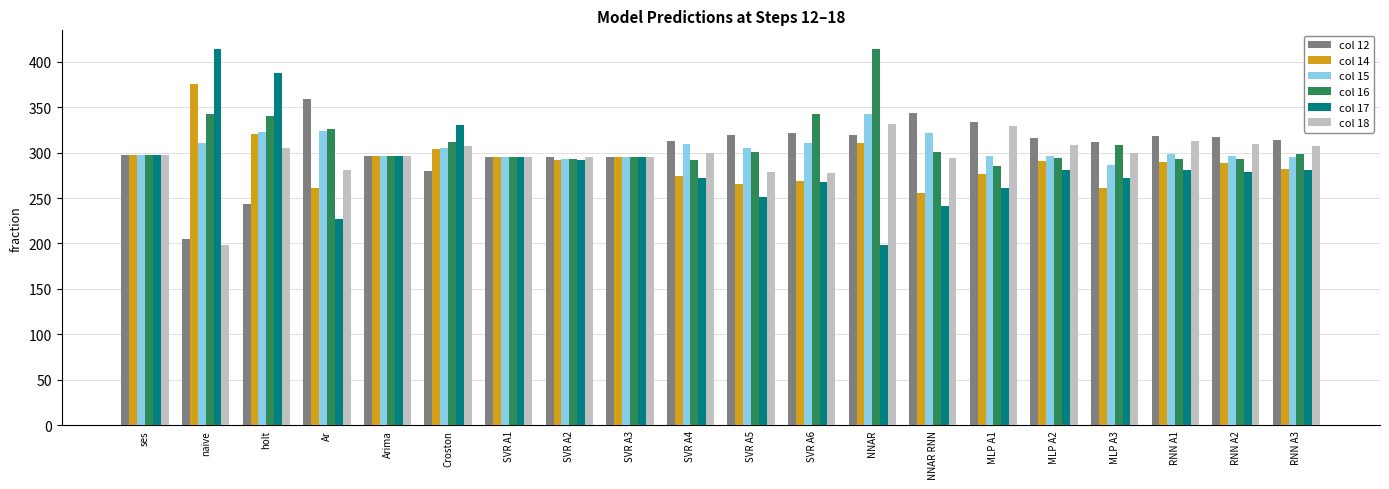

What is the highest value of the col 14 series?

376.0